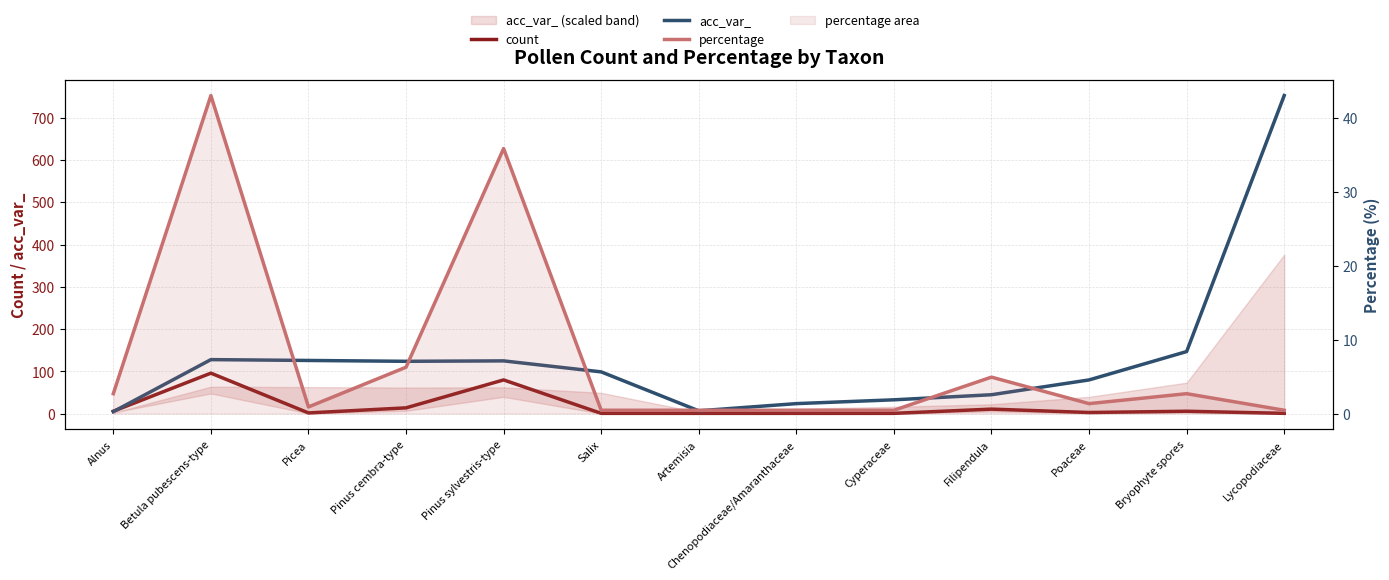

Rank the series by their maximum value, from highest to lowest.

acc_var_, count, percentage